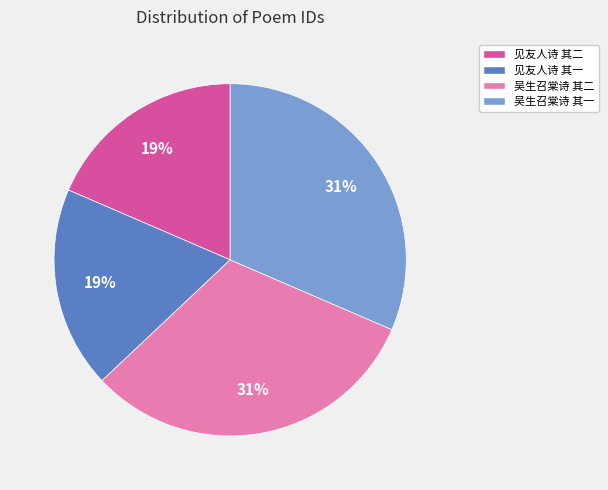

Is it true that 吴生召棠诗 其一 is 40% of the pie?

False